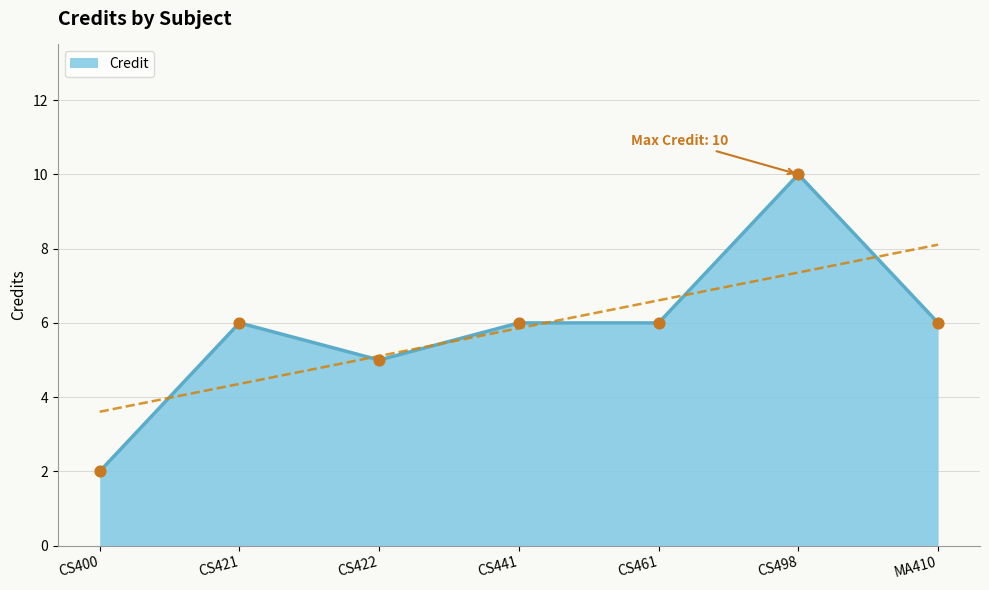

Which has a higher value, CS422 or CS421?

CS421